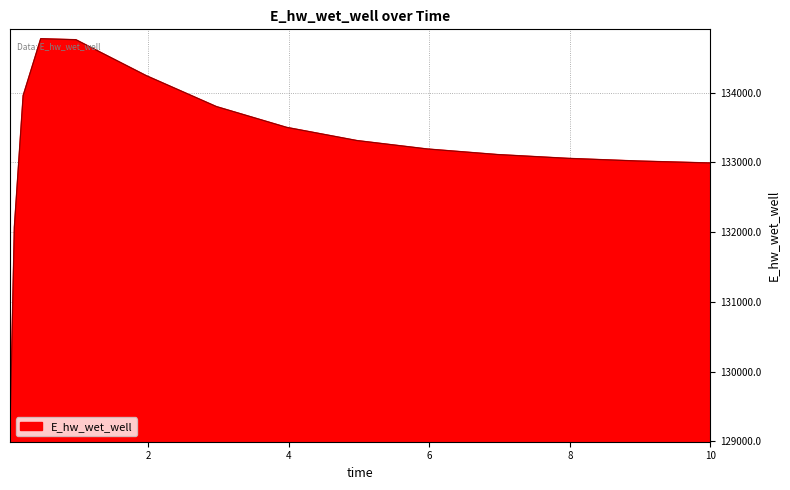

What is the maximum value shown in the chart?

134771.8